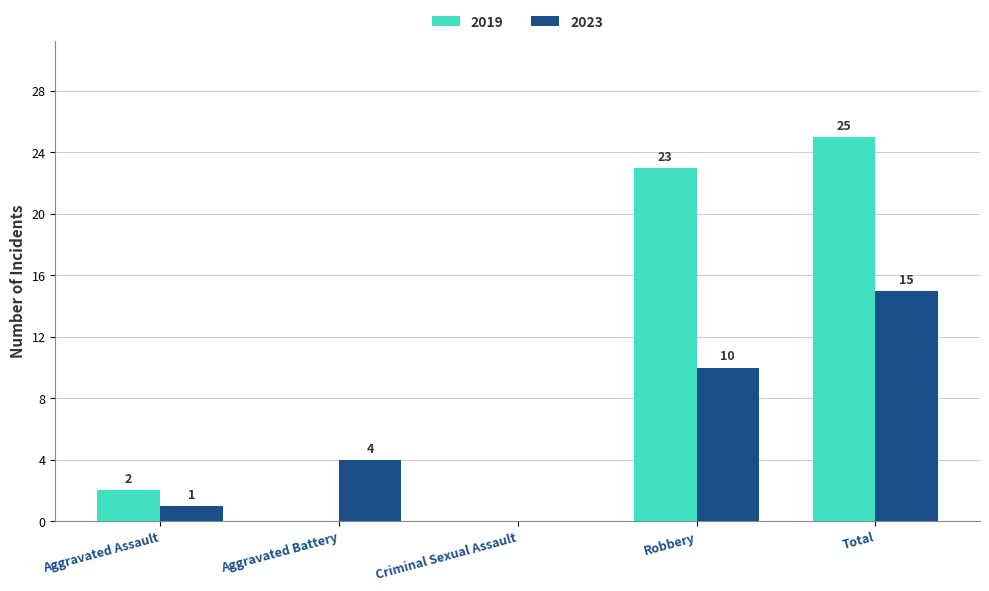

What is the greatest value displayed?

25